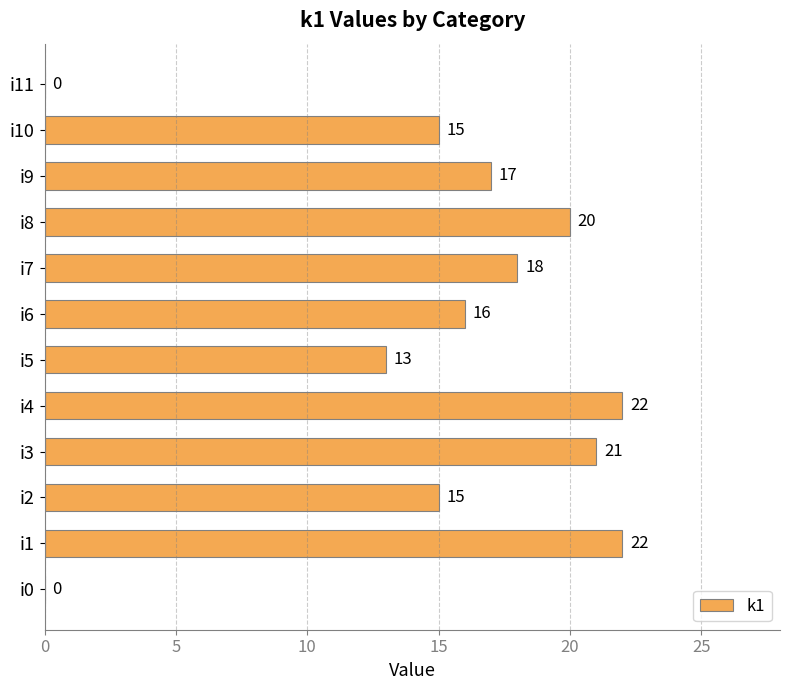

What is the maximum value shown in the chart?

22